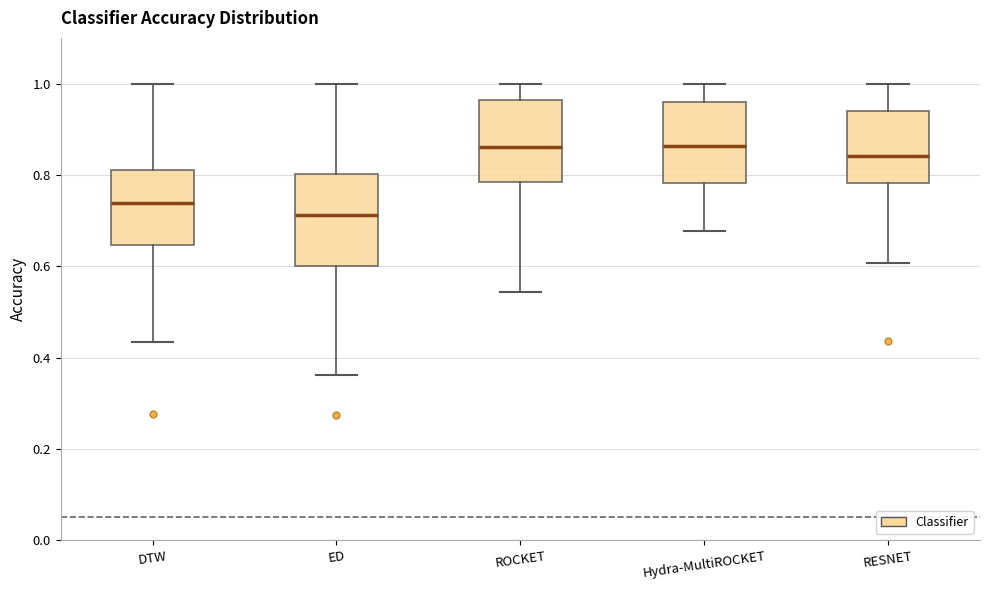

Reading left to right, transcribe this box plot: for each box, give where its median line is, the range the box spans, and where its two whiskers end, as read against the y-axis. The values are not printed on the chart, so give them approximately, as read against the axis.

DTW: median 0.74, box 0.64 to 0.82, whiskers 0.44 to 1.00
ED: median 0.72, box 0.60 to 0.80, whiskers 0.36 to 1.00
ROCKET: median 0.86, box 0.78 to 0.96, whiskers 0.54 to 1.00
Hydra-MultiROCKET: median 0.86, box 0.78 to 0.96, whiskers 0.68 to 1.00
RESNET: median 0.84, box 0.78 to 0.94, whiskers 0.60 to 1.00